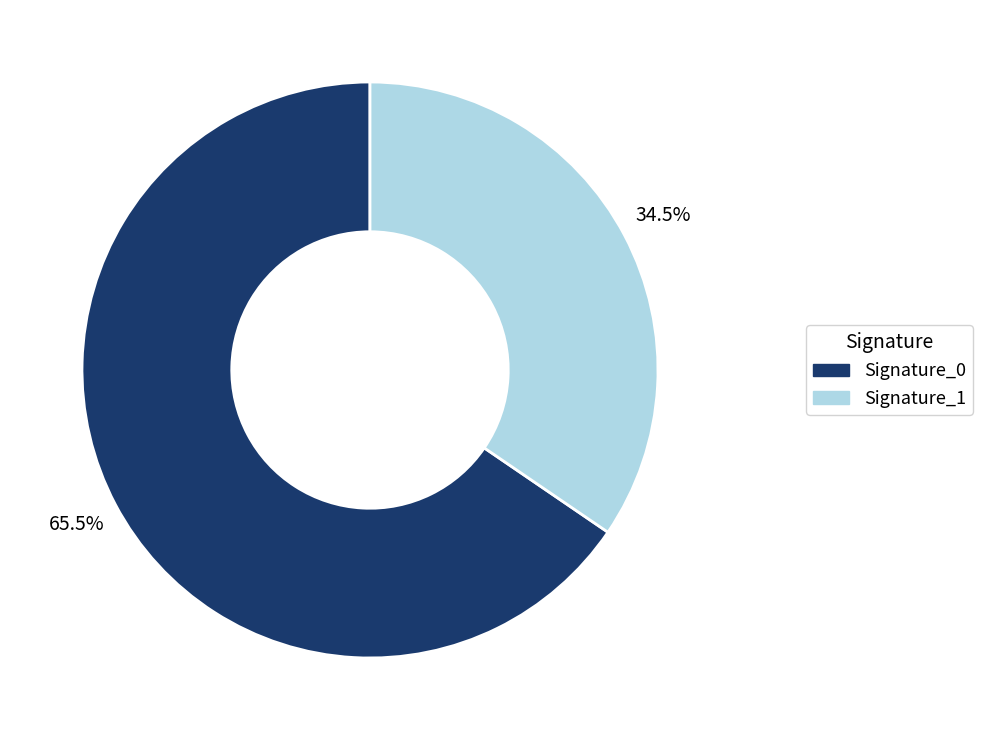

Rank the categories by value from lowest to highest.

Signature_1, Signature_0